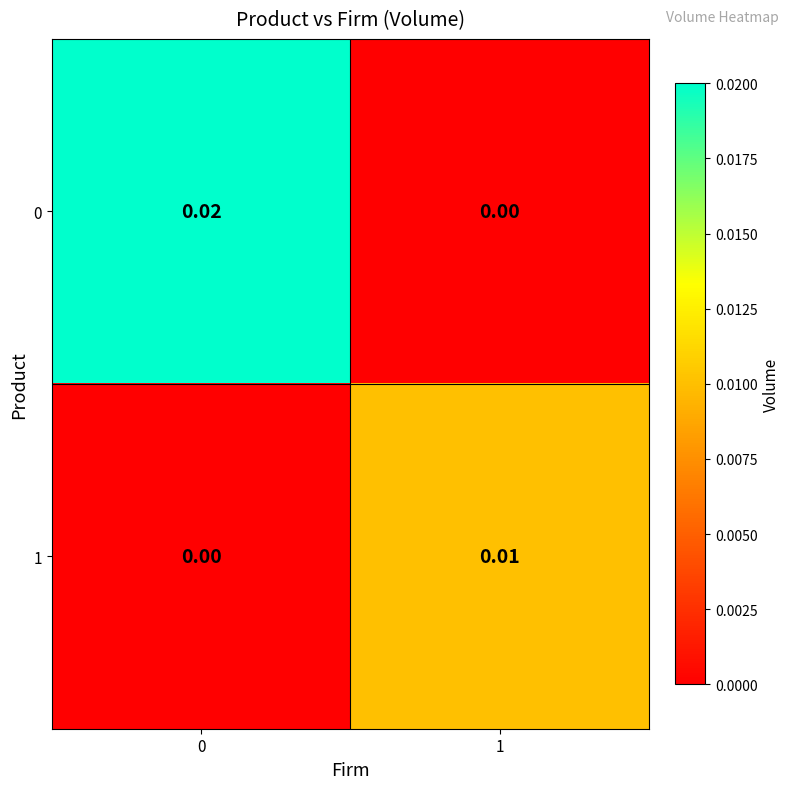

Is the value of 0 at 0 greater than the value of 1 at 1?

Yes